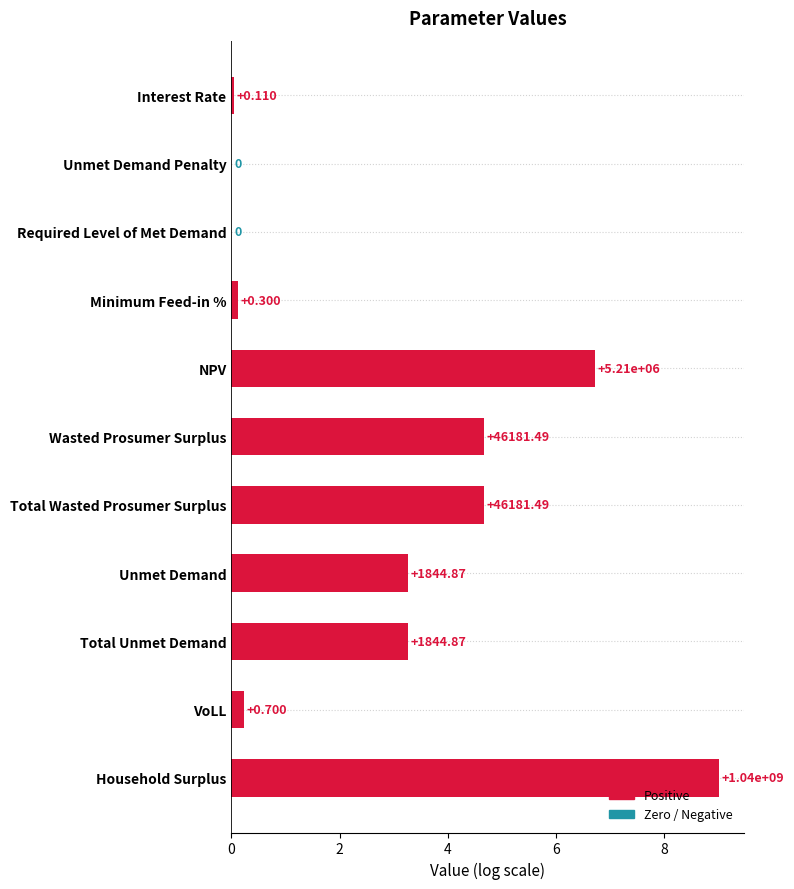

Are the bars grouped side by side (vs. stacked)?

No